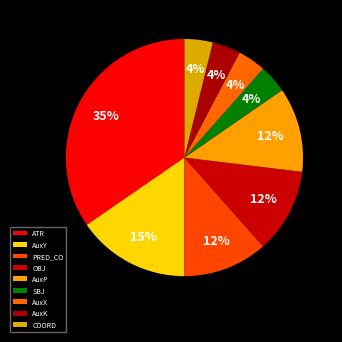

Do SBJ and OBJ together represent more than half of the pie?

No